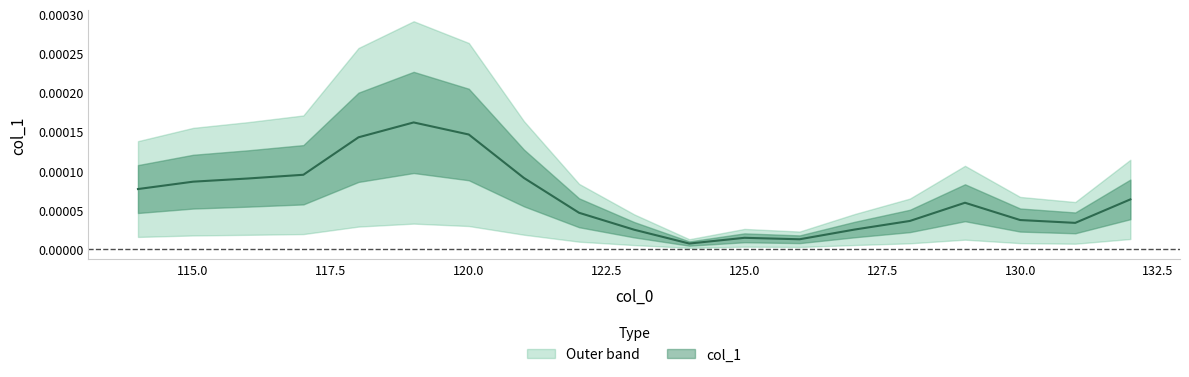

Does the chart have visible grid lines?

No